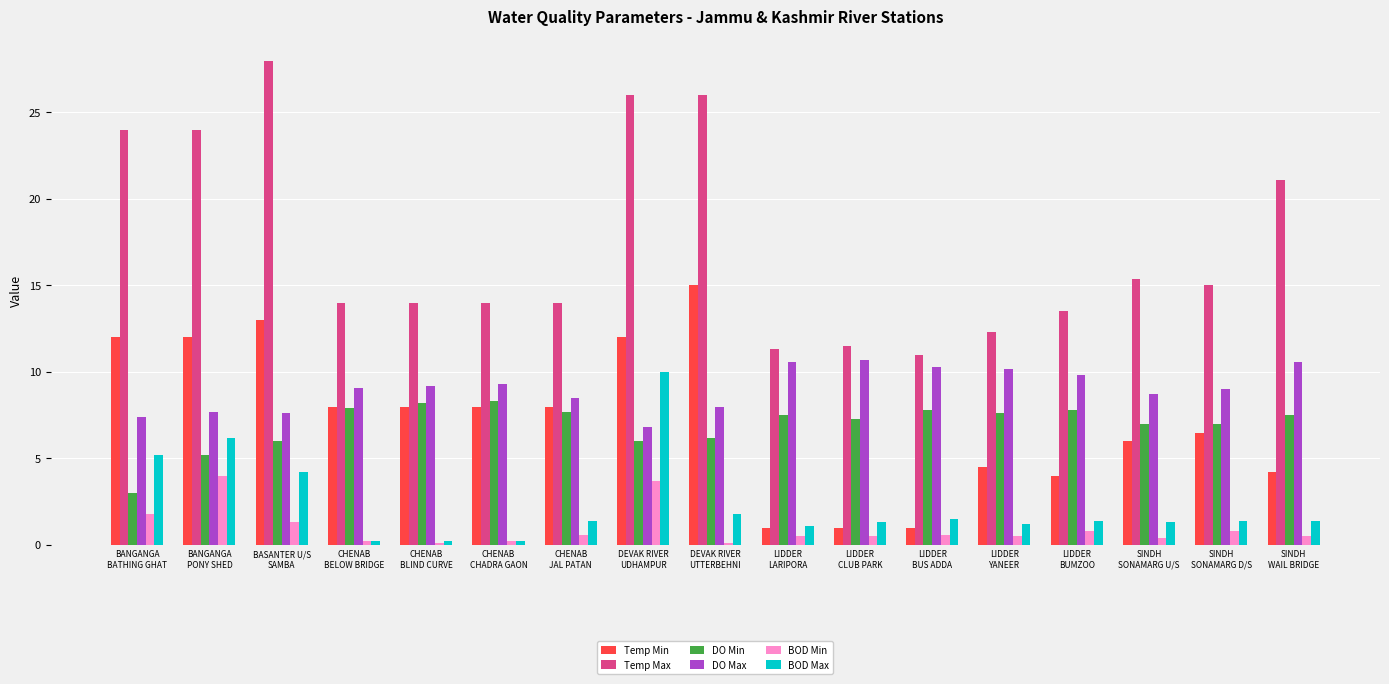

The DO Min series shows 12.9 at LIDDER
LARIPORA. True or false?

False